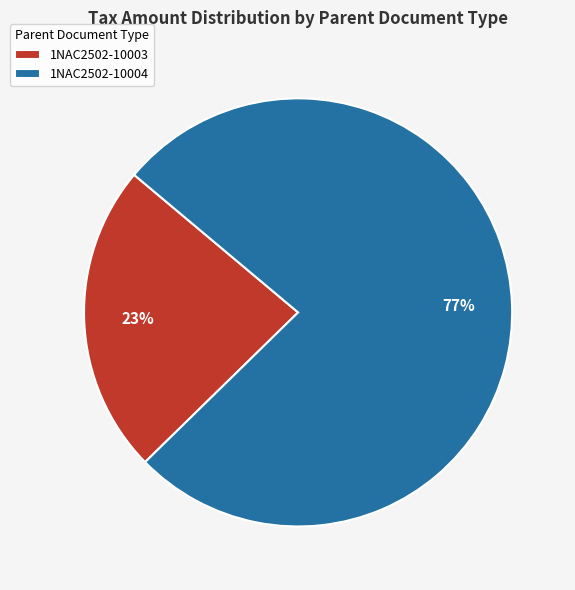

The 1NAC2502-10004 slice represents 71% of the pie. True or false?

False